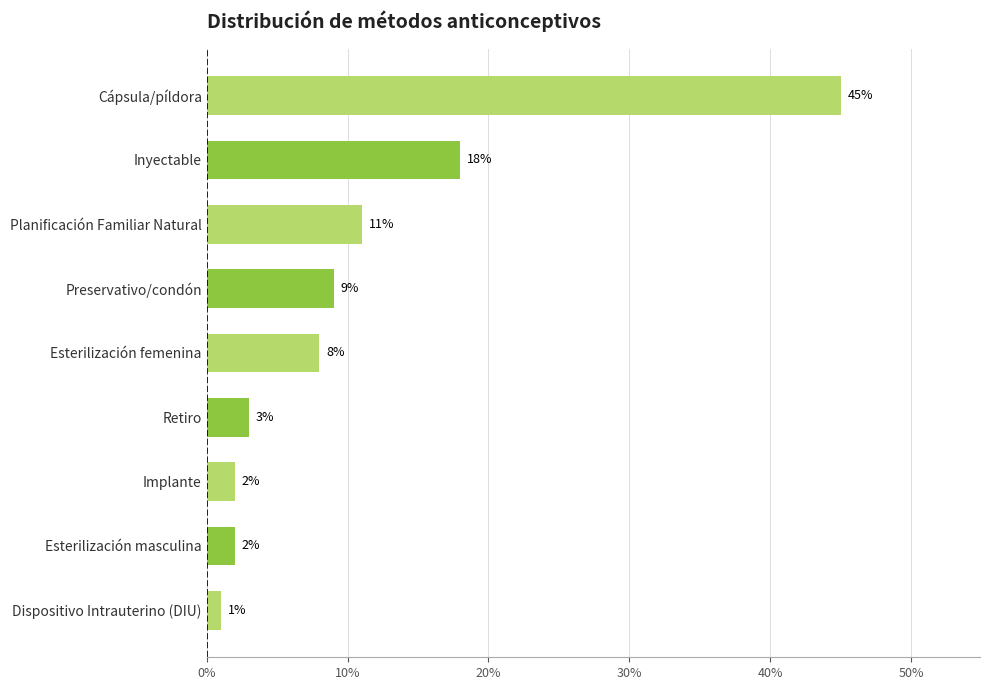

Are the bars grouped side by side (vs. stacked)?

No